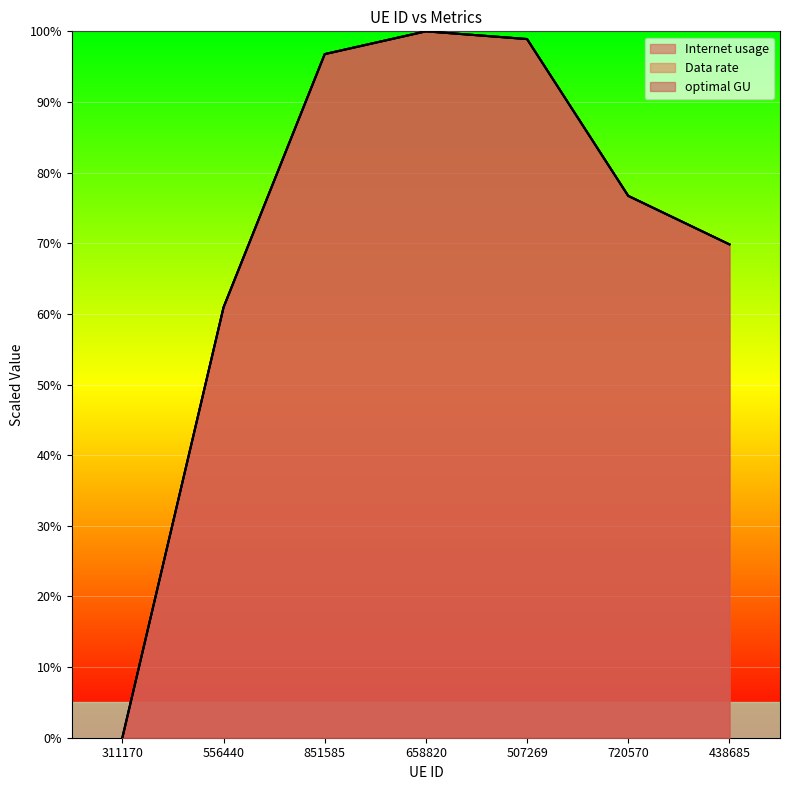

What is the sum of all optimal GU values?

503.2